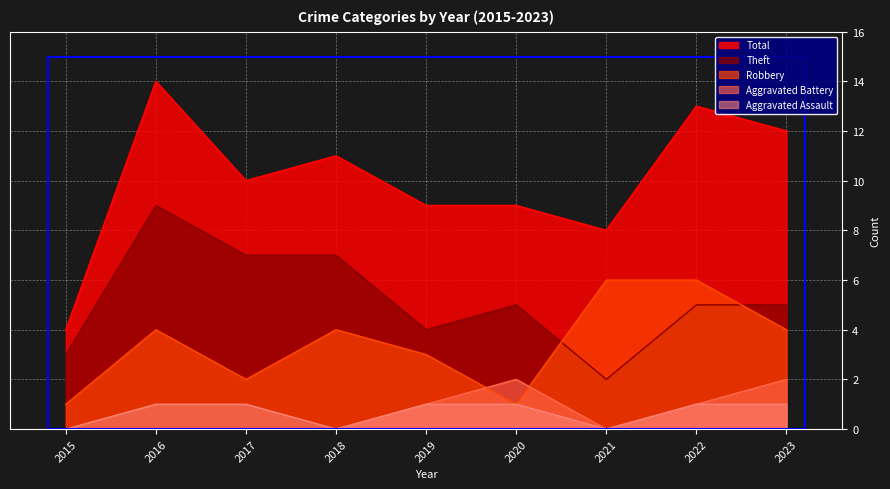

How many lines are shown in the chart?

5